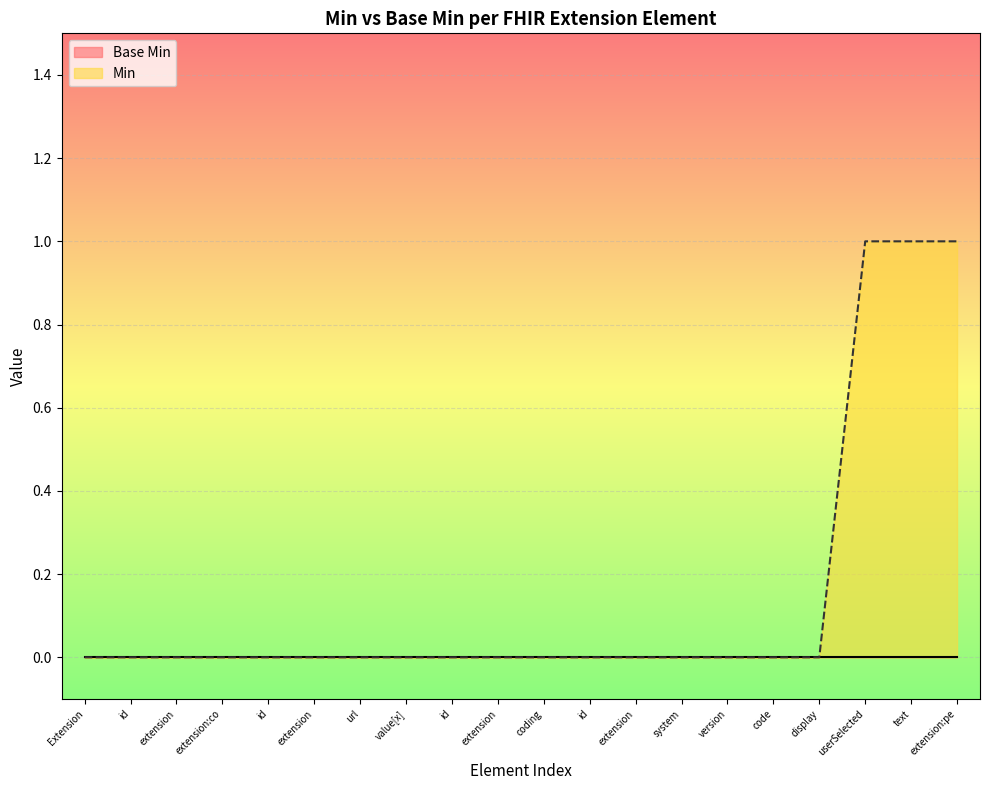

Reading right to left, transcribe all the data shown in this chart.

1	1	1	0	0	0	0	0	0	0	0	0	0	0	0	0	0	0	0	0